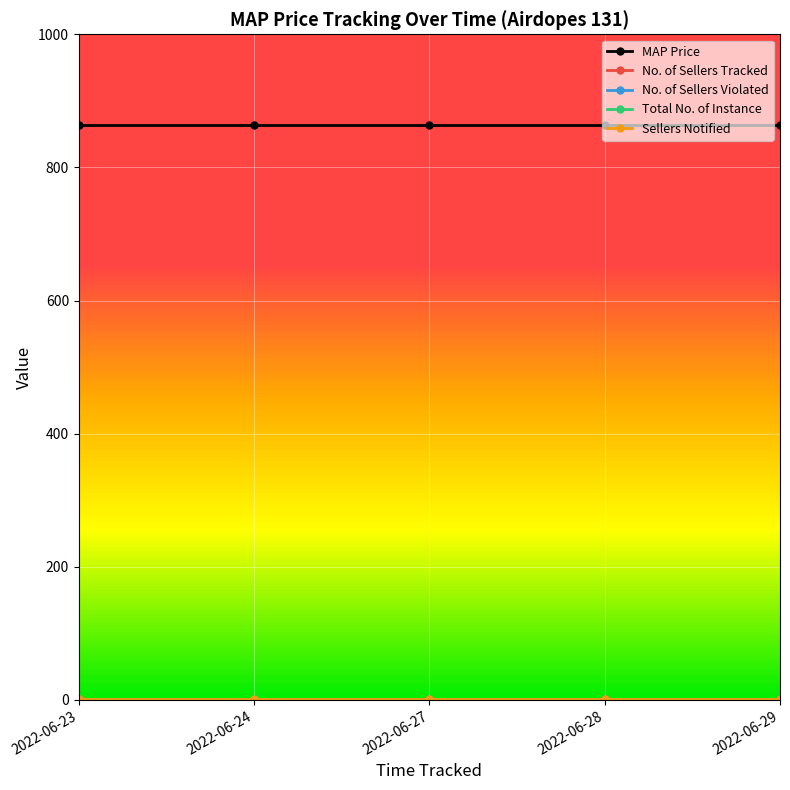

True or false: Sellers Notified and No. of Sellers Tracked intersect in this chart.

False